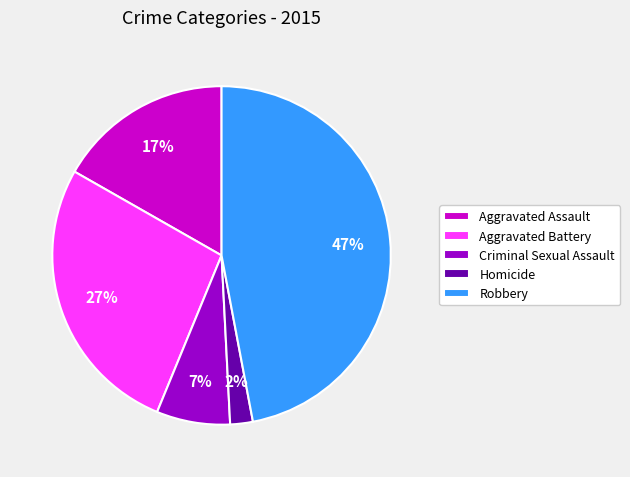

Which slice is the largest?

Robbery